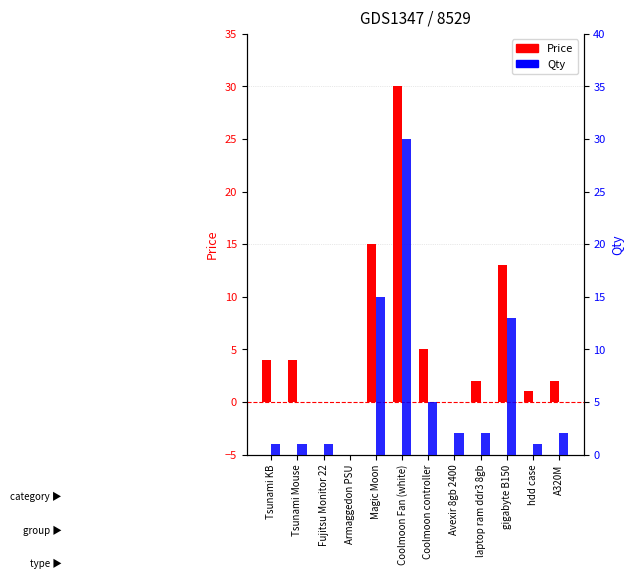

What is the sum of all Price values?

76